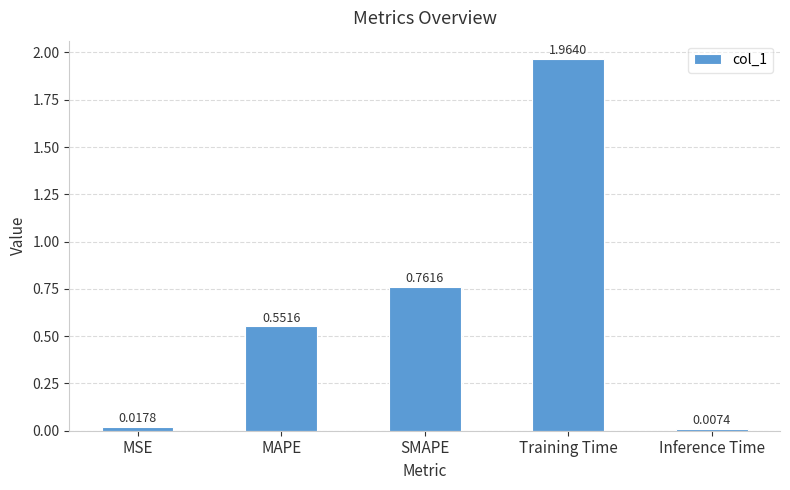

List the labels in order of value, smallest first.

Inference Time, MSE, MAPE, SMAPE, Training Time